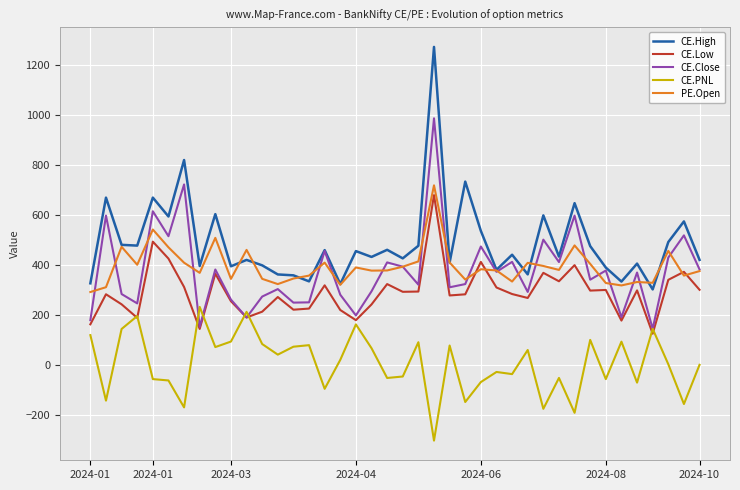

What are all the series names shown in the legend?

CE.High, CE.Low, CE.Close, CE.PNL, PE.Open